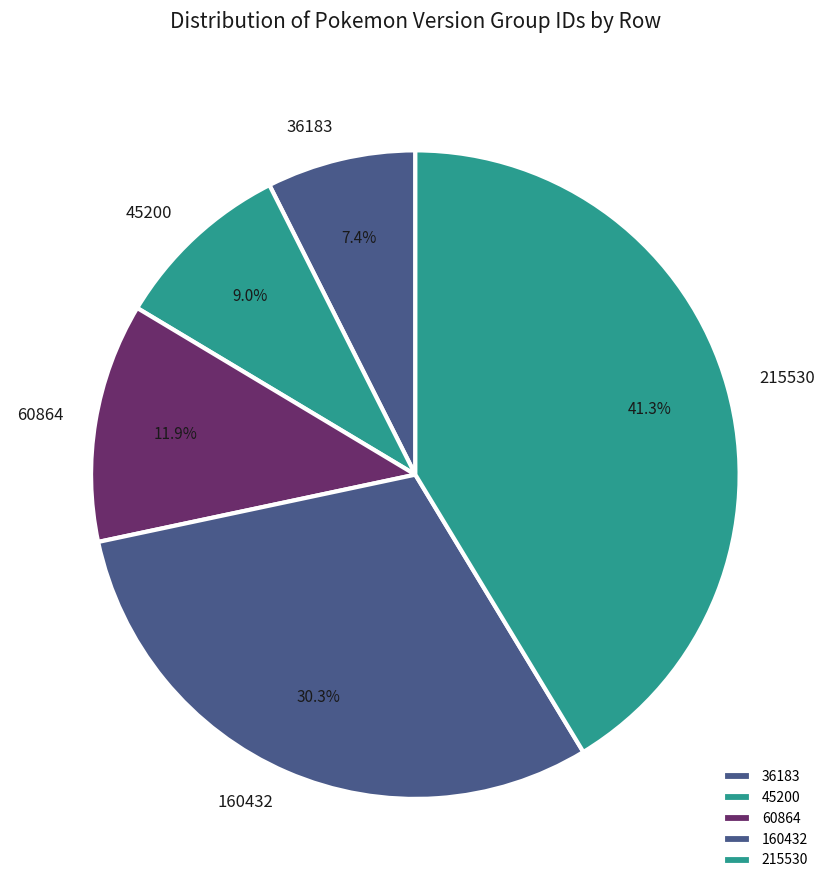

Count the number of slices in the pie.

5